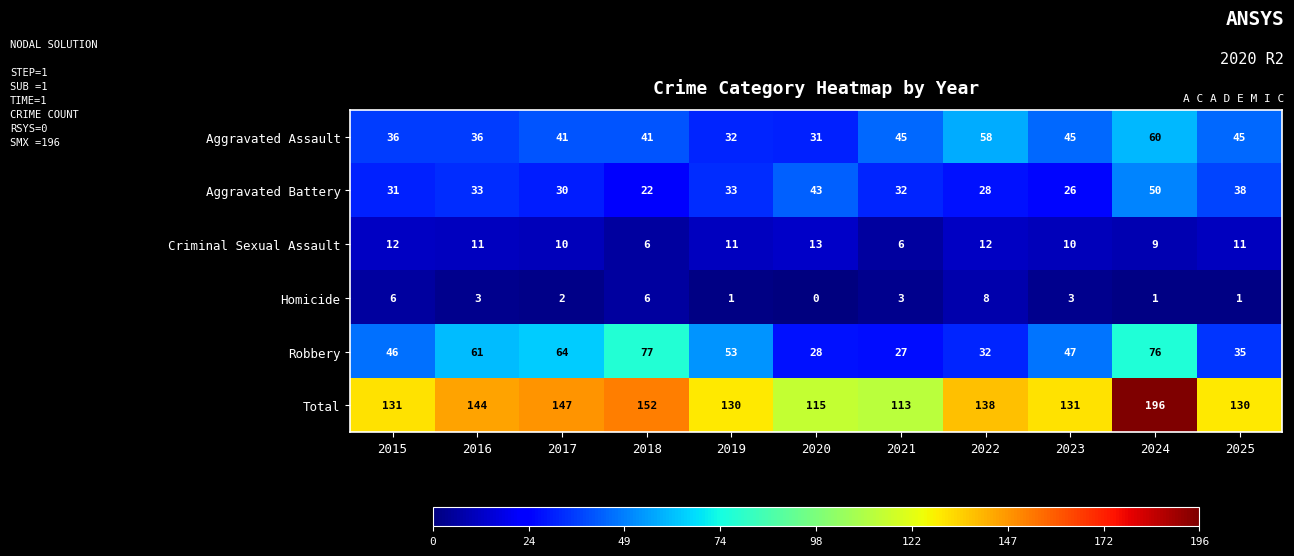

Which label corresponds to the smallest value in the chart?

2020